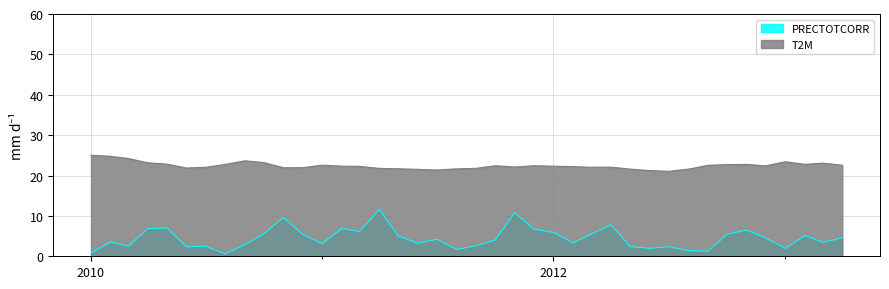

Reading left to right, extract all data points from this chart.

PRECTOTCORR: 0.8	3.5	2.5	6.8	7.0	2.3	2.5	0.6	2.9	5.6	9.6	5.5	3.2	6.9	6.1	11.6	5.0	3.2	4.2	1.7	2.6	4.0	10.8	6.7	5.9	3.3	5.5	7.8	2.4	2.0	2.4	1.4	1.3	5.5	6.5	4.5	2.0	5.1	3.5	4.6
T2M: 25.0	24.8	24.2	23.2	22.8	21.9	22.0	22.8	23.6	23.2	21.9	21.9	22.6	22.3	22.3	21.8	21.7	21.5	21.4	21.6	21.8	22.4	22.1	22.4	22.3	22.2	22.1	22.1	21.6	21.2	21.0	21.6	22.5	22.7	22.8	22.4	23.4	22.8	23.1	22.5